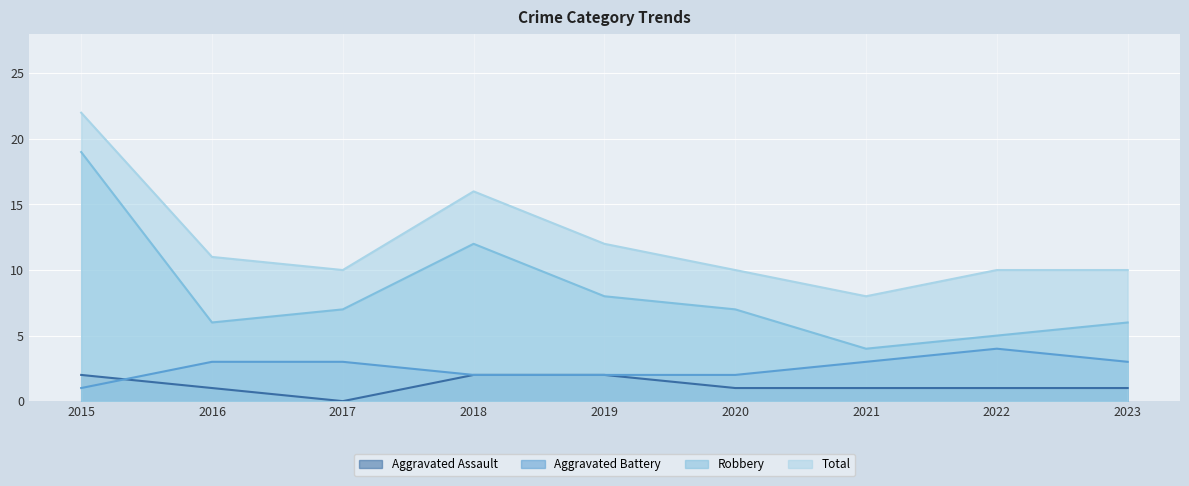

In Aggravated Battery, how many points are higher than both neighbors (excluding endpoints)?

1